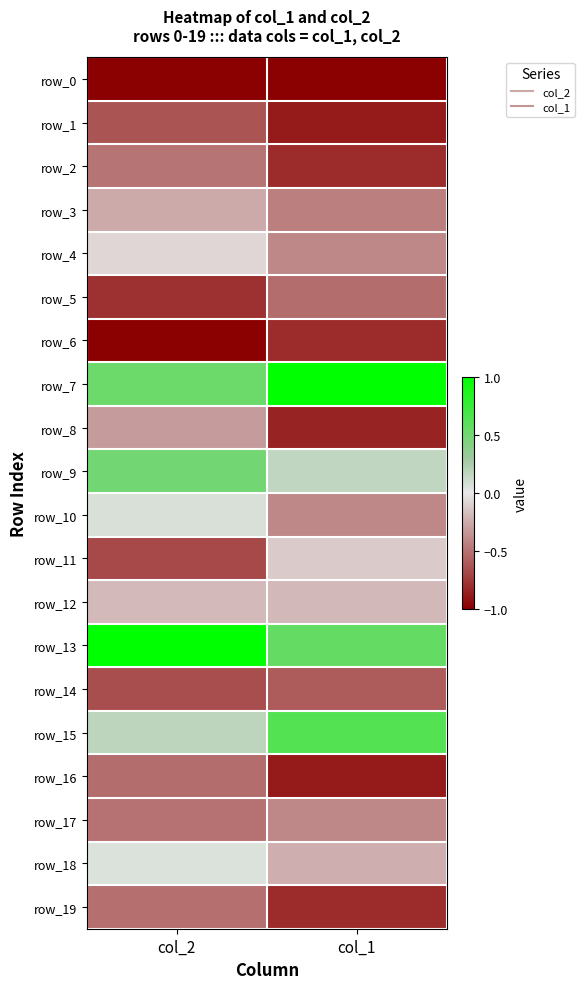

At which category is the sum across all series the highest?

col_2